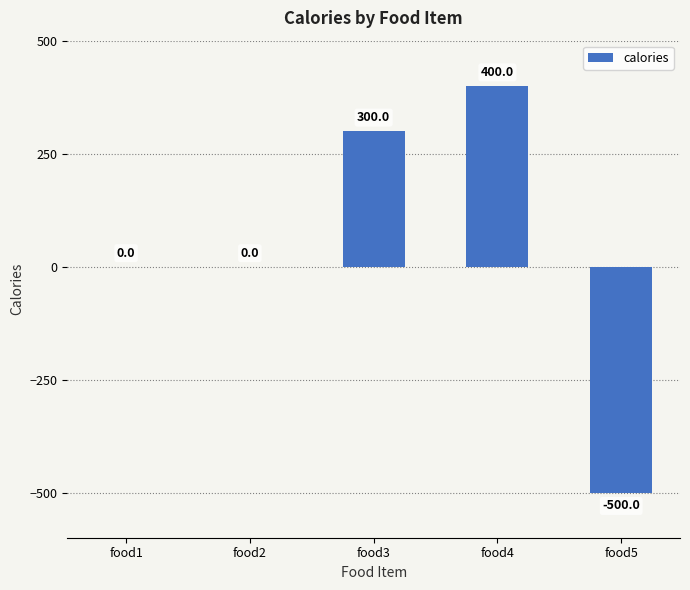

What is the sum of all values?

200